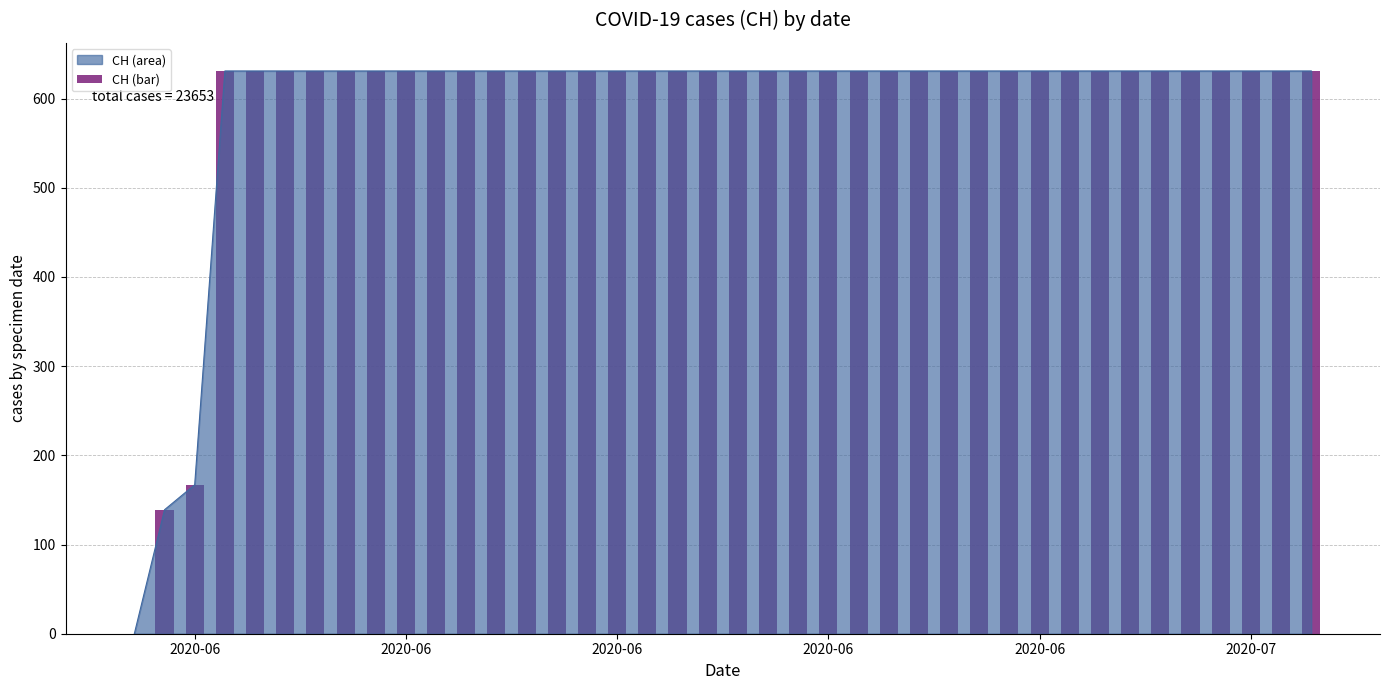

The value at 29 is 631. True or false?

True